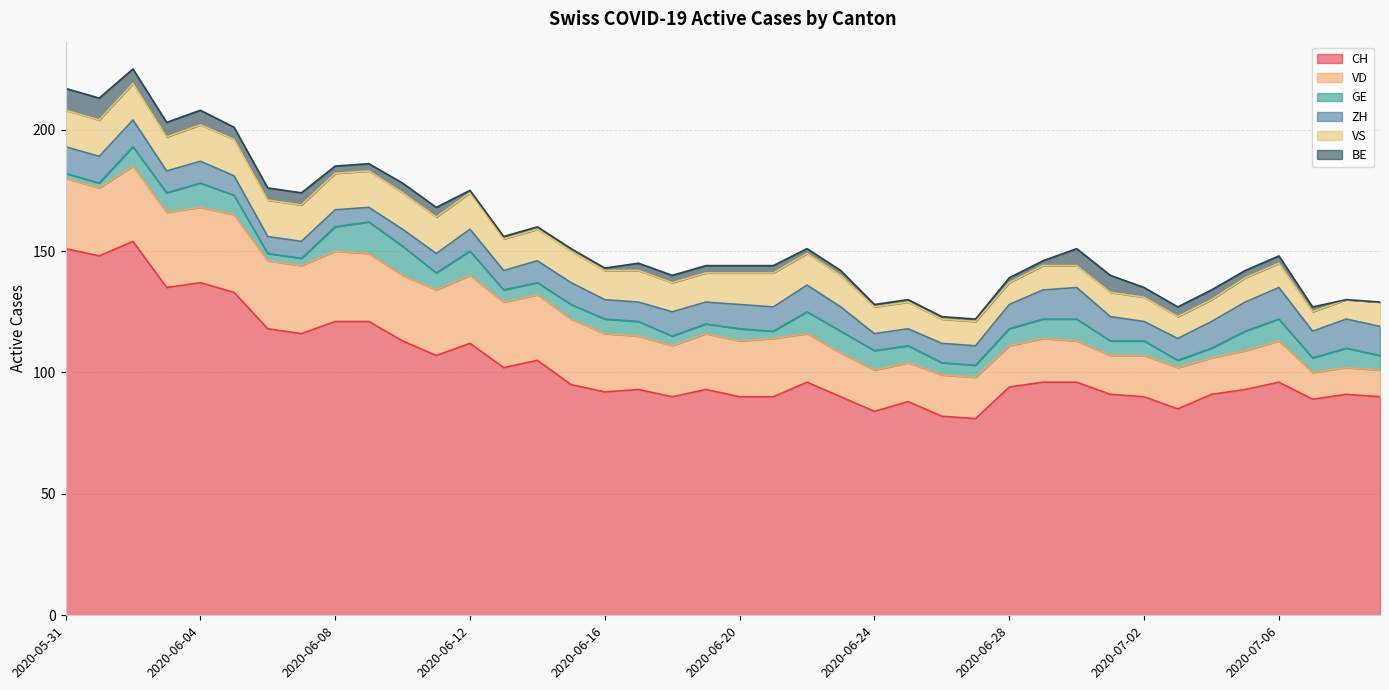

What is the difference between the VS values at 2020-07-06 and 2020-06-17?

3